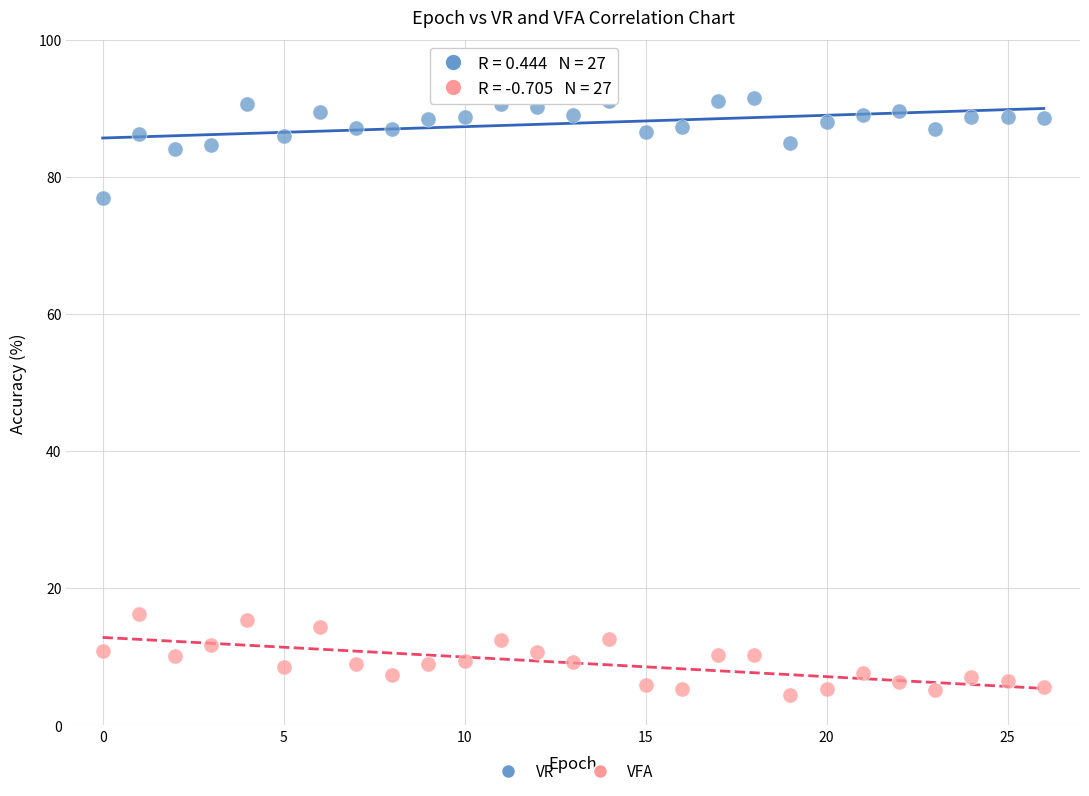

Which series contains the lowest Y value?

VFA